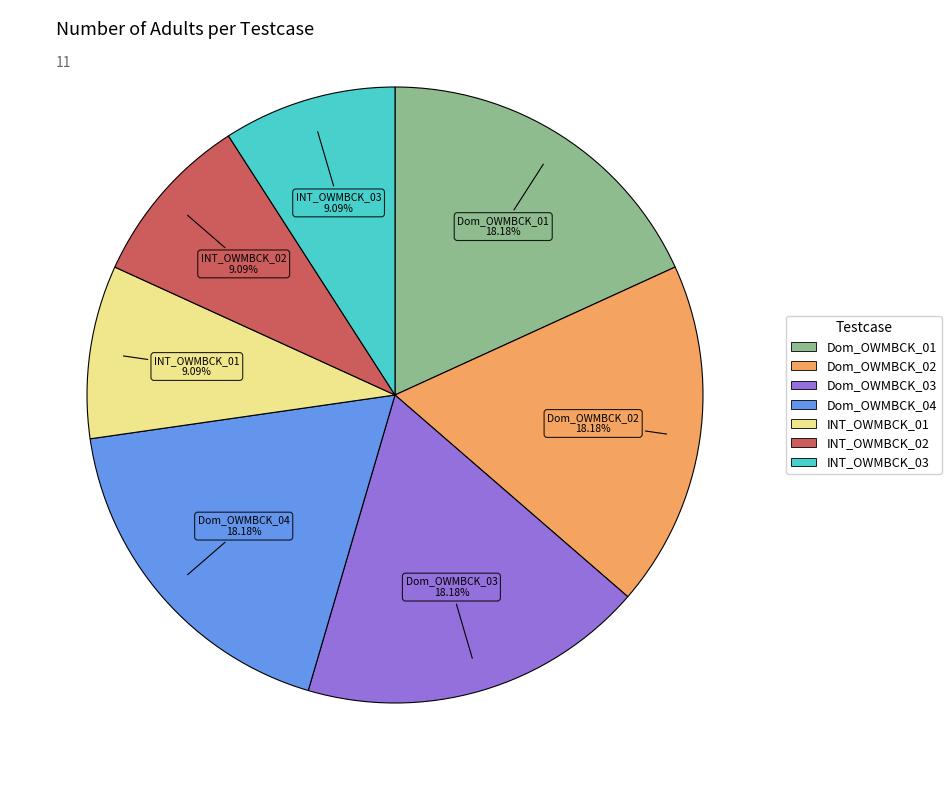

Combined, do INT_OWMBCK_03 and Dom_OWMBCK_01 account for over 50%?

No